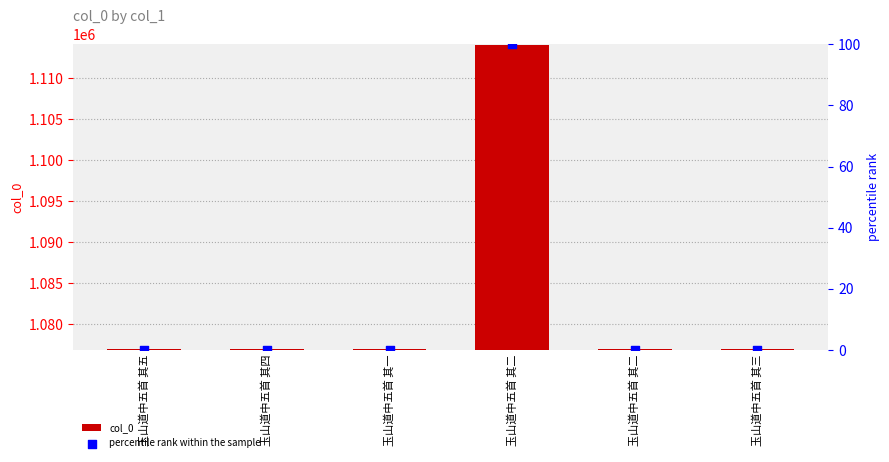

At which category is the sum across all series the highest?

玉山道中五首 其二